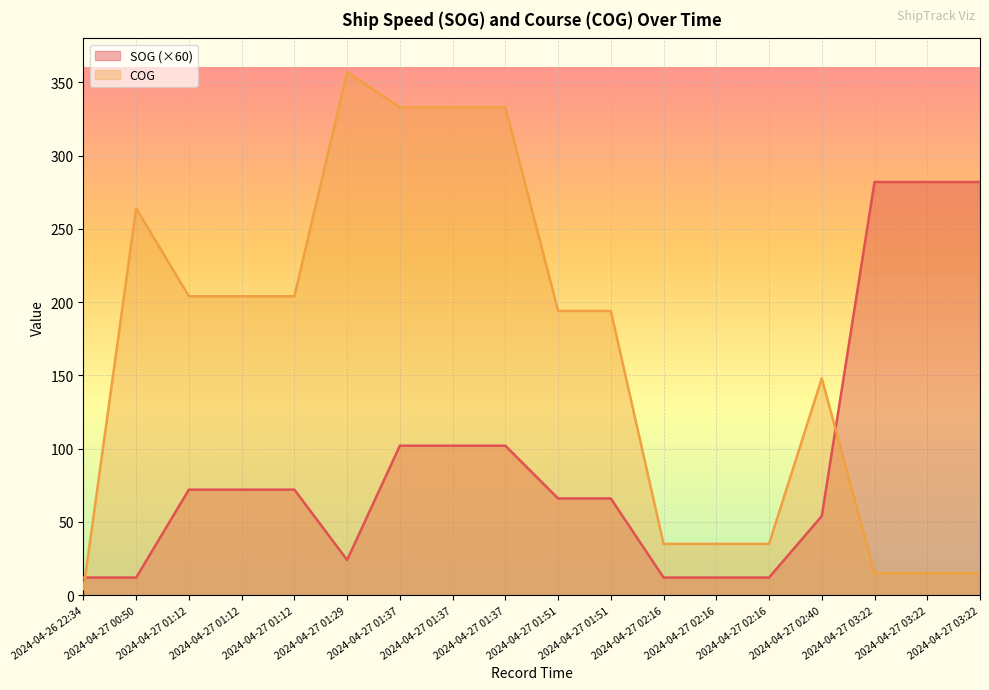

At which category is the sum across all series the highest?

2024-04-27 01:37